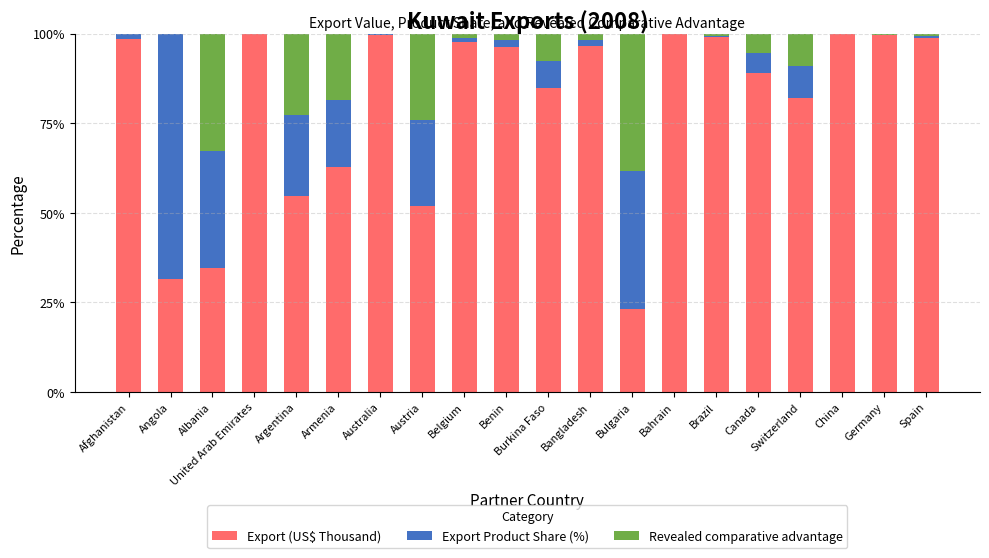

What is the sum of all Export (US$ Thousand) values?

1599.4